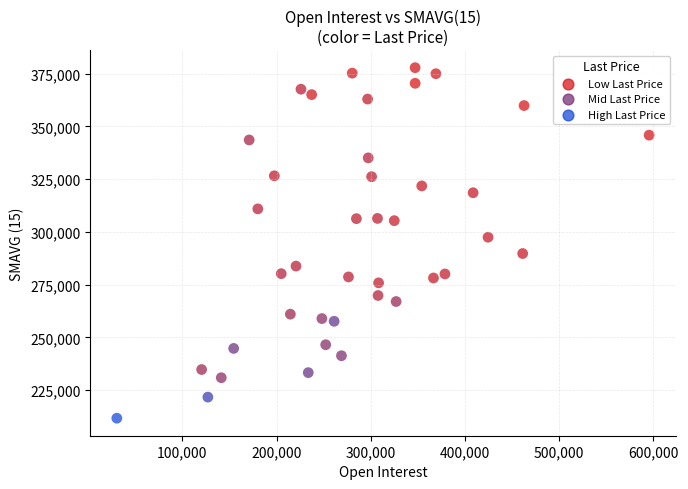

What Y value in the scatter plot is closest to 294771?

297482